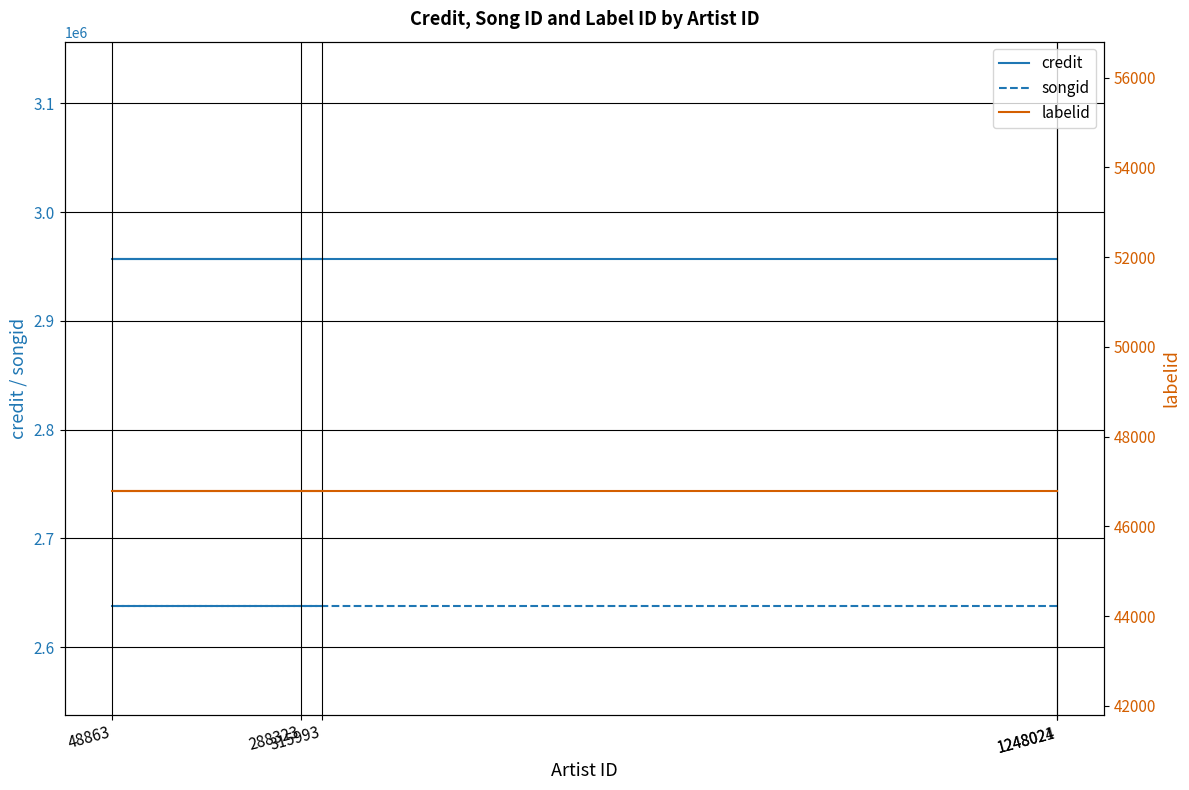

What is the label of the 3rd point from the right?

288323